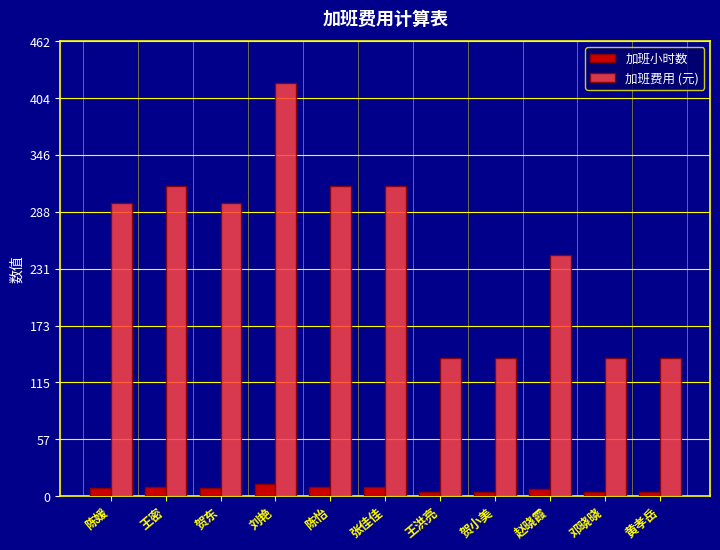

Is it true that 加班小时数 equals 12.0 at 刘艳?

True